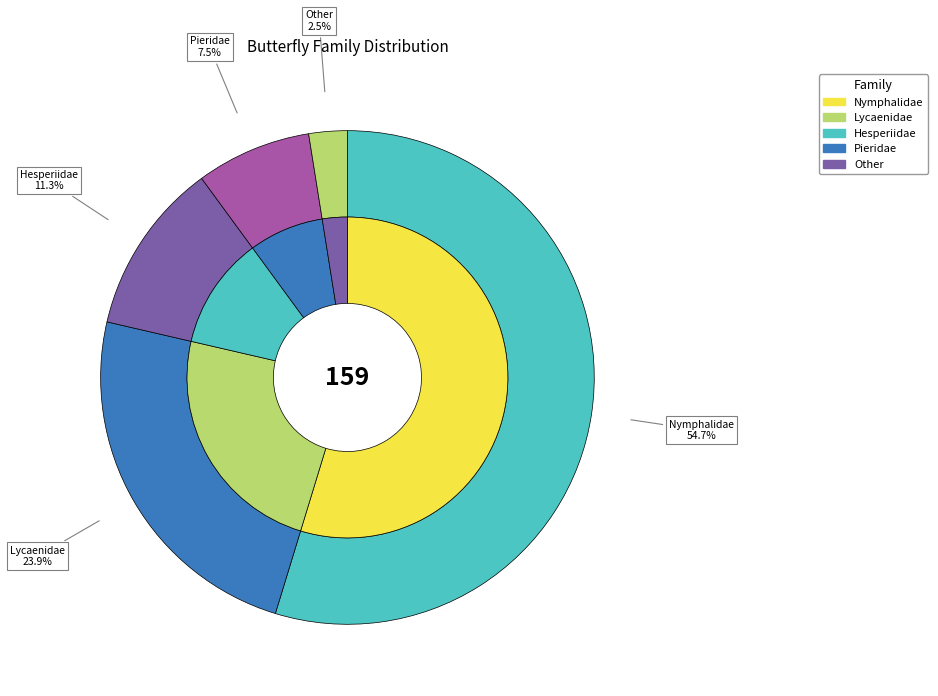

To the nearest percent, what percentage of the pie is Hesperiidae?

11%